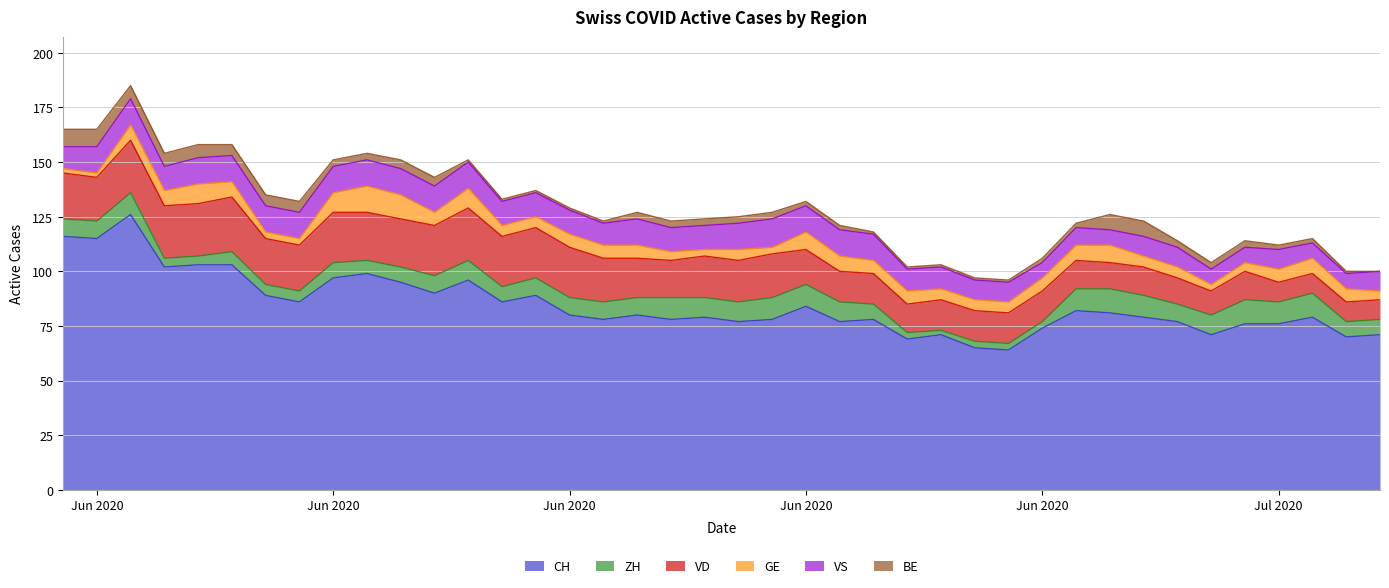

Reading right to left, what are all the values shown in this chart?

CH: 71	70	79	76	76	71	77	79	81	82	74	64	65	71	69	78	77	84	78	77	79	78	80	78	80	89	86	96	90	95	99	97	86	89	103	103	102	126	115	116
ZH: 7	7	11	10	11	9	8	10	11	10	3	3	3	2	3	7	9	10	10	9	9	10	8	8	8	8	7	9	8	7	6	7	5	5	6	4	4	10	8	8
VD: 9	9	9	9	13	11	12	13	12	13	14	14	14	14	13	14	14	16	20	19	19	17	18	20	23	23	23	24	23	22	22	23	21	21	25	24	24	24	20	21
GE: 4	6	7	6	4	3	5	5	8	7	6	5	5	5	6	6	7	8	3	5	3	4	6	6	6	5	5	9	6	11	12	9	3	3	7	9	7	7	2	2
VS: 9	7	7	9	7	7	9	9	7	8	7	9	9	10	10	12	12	12	13	12	11	11	12	10	11	11	11	12	12	12	12	12	12	12	12	12	11	12	12	10
BE: 0	1	2	2	3	3	3	7	7	2	2	1	1	1	1	1	2	2	3	3	3	3	3	1	1	1	1	1	4	4	3	3	5	5	5	6	6	6	8	8